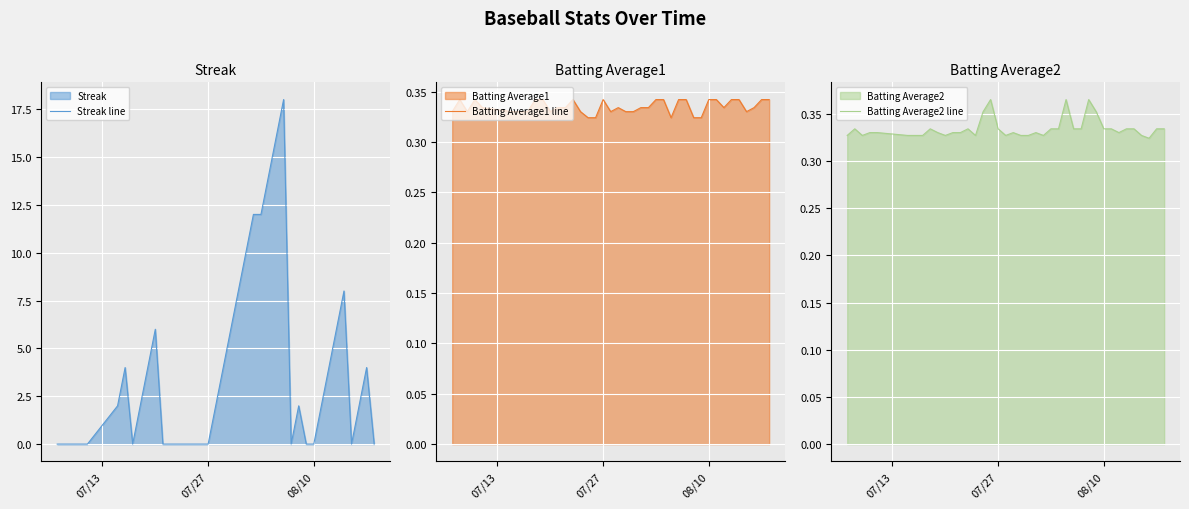

What is the maximum value for Streak line?

18